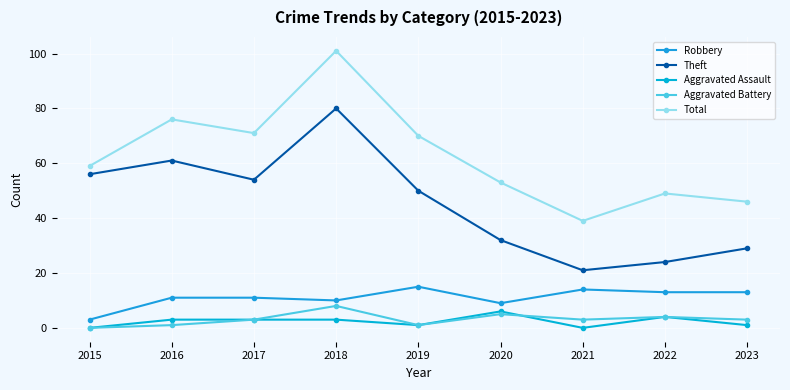

What is the sum of the Theft values at 2017 and 2023?

83